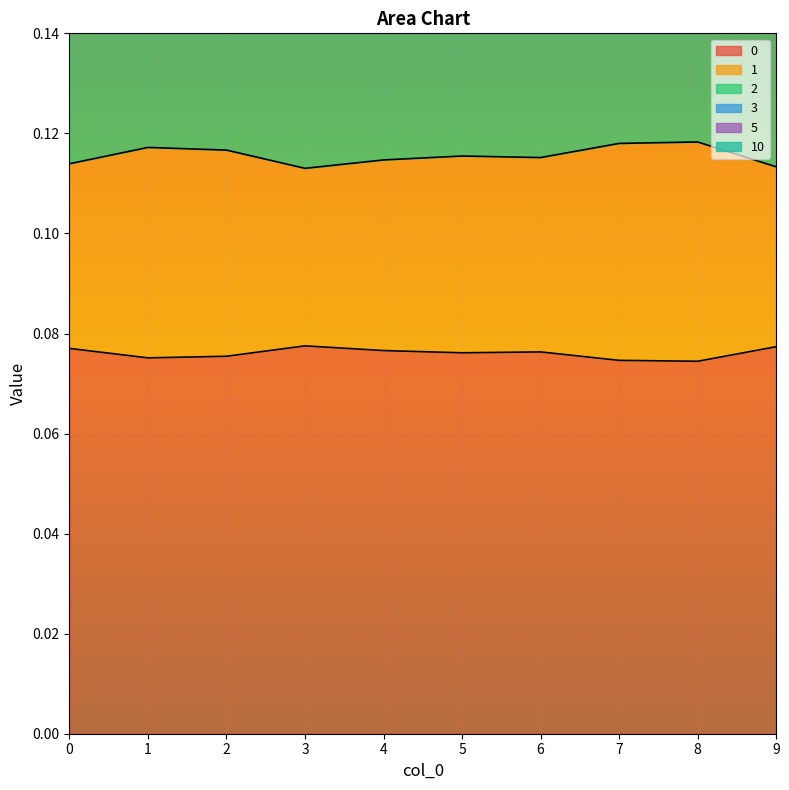

Which series changed the most between 1 and 6?

3